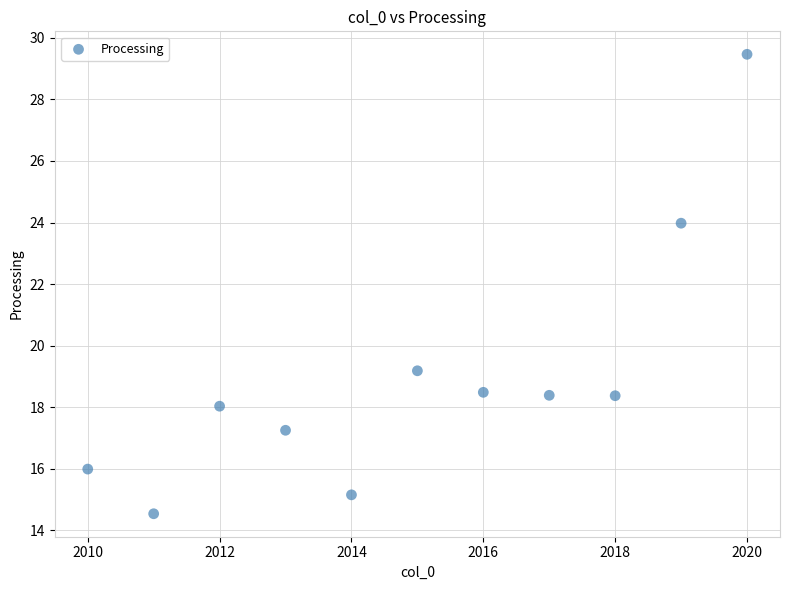

What Y value in the scatter plot is closest to 22?

24.0